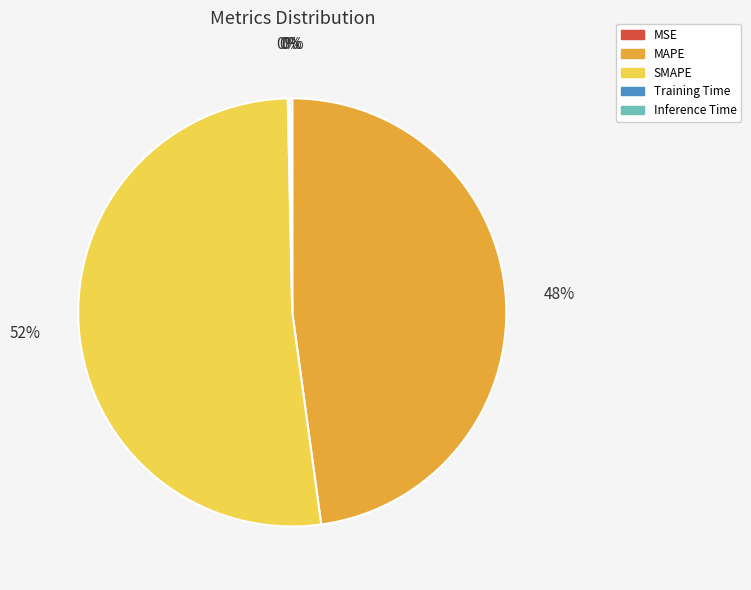

What percentage is the SMAPE slice, to the nearest percent?

52%